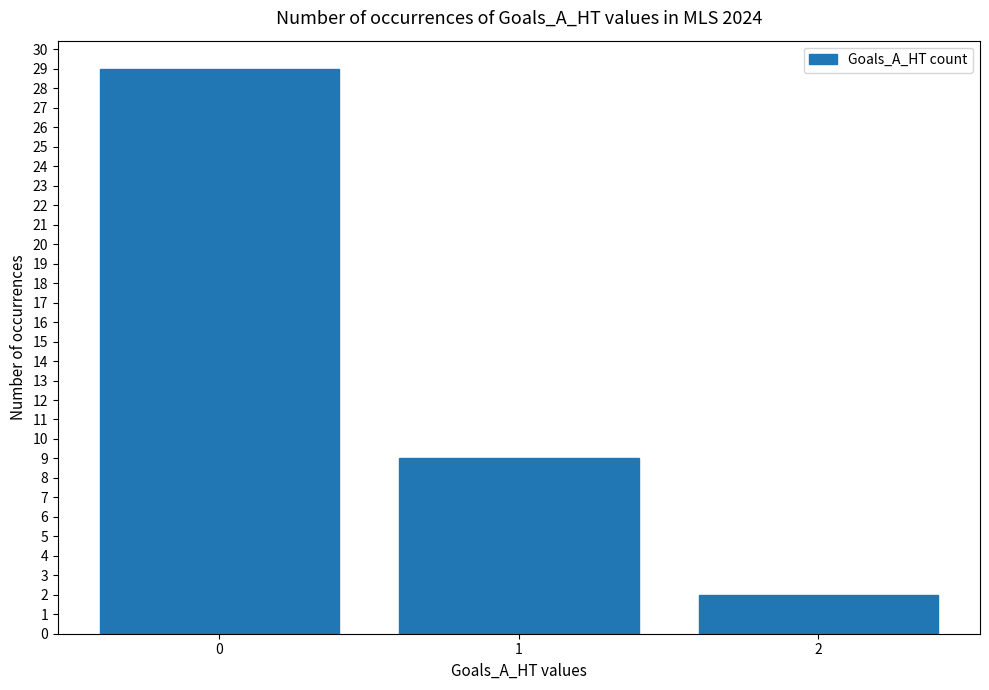

Rank the categories by value from highest to lowest.

0, 1, 2